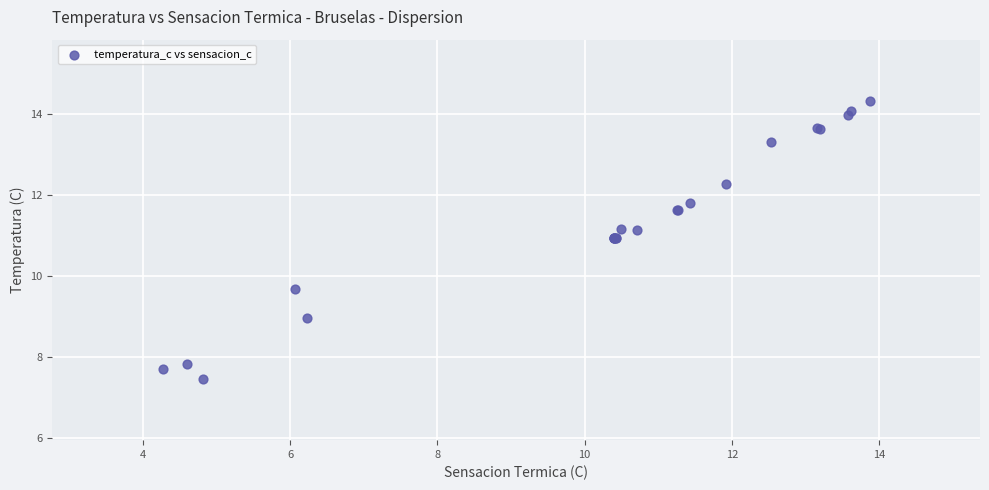

What Y value in the scatter plot is closest to 10?

9.7